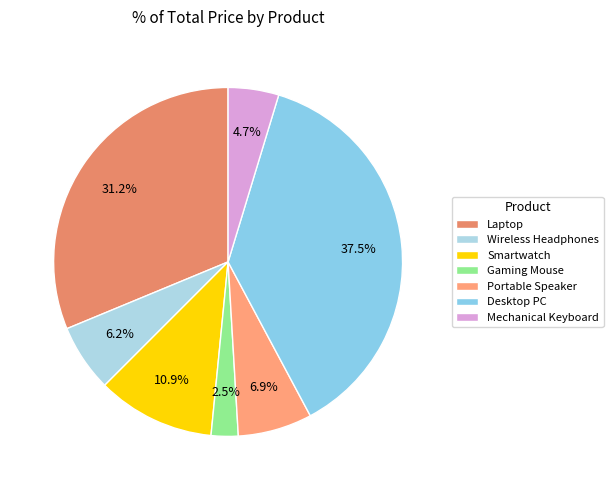

Does any single category account for the majority?

No